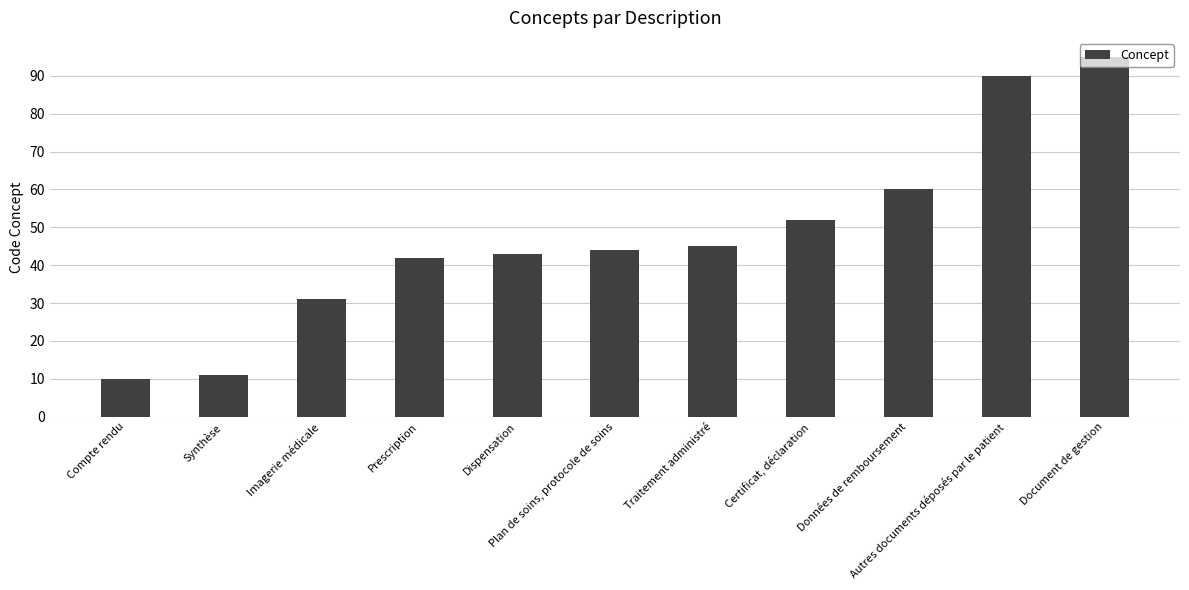

Rank the categories by value from highest to lowest.

Document de gestion, Autres documents déposés par le patient, Données de remboursement, Certificat, déclaration, Traitement administré, Plan de soins, protocole de soins, Dispensation, Prescription, Imagerie médicale, Synthèse, Compte rendu